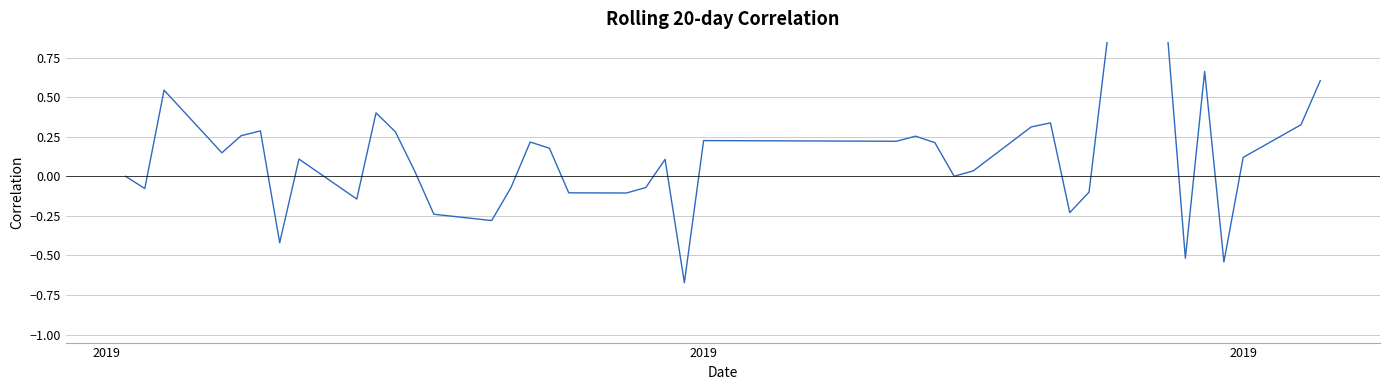

The value at 9 is 0.6. True or false?

False